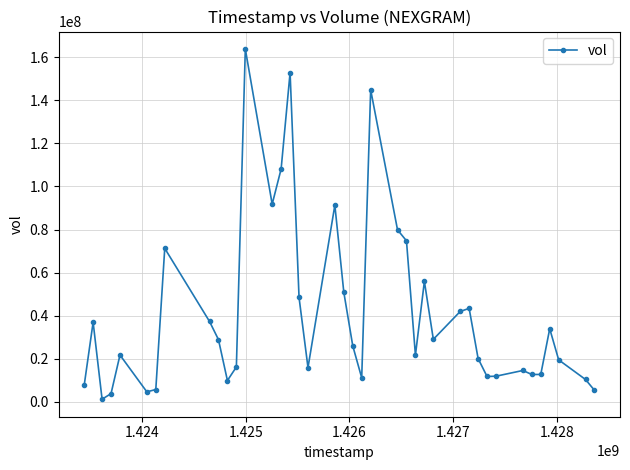

True or false: the data has more than 1 interior local peaks.

True